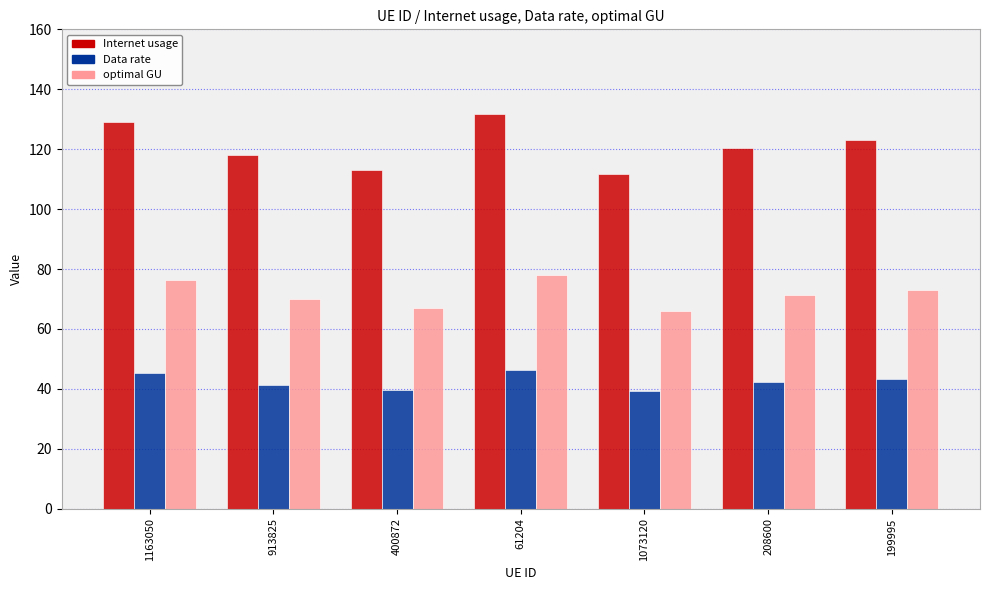

What are all the series names shown in the legend?

Internet usage, Data rate, optimal GU